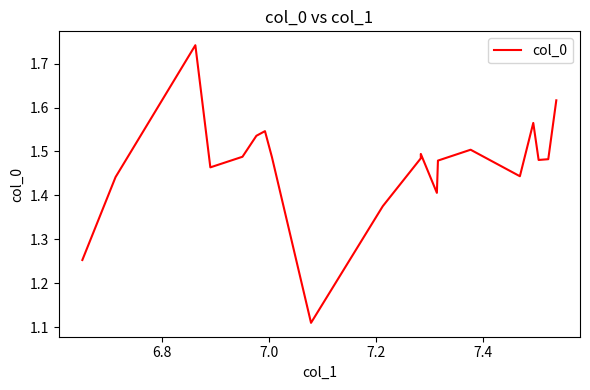

How many values are between 1 and 2?

20